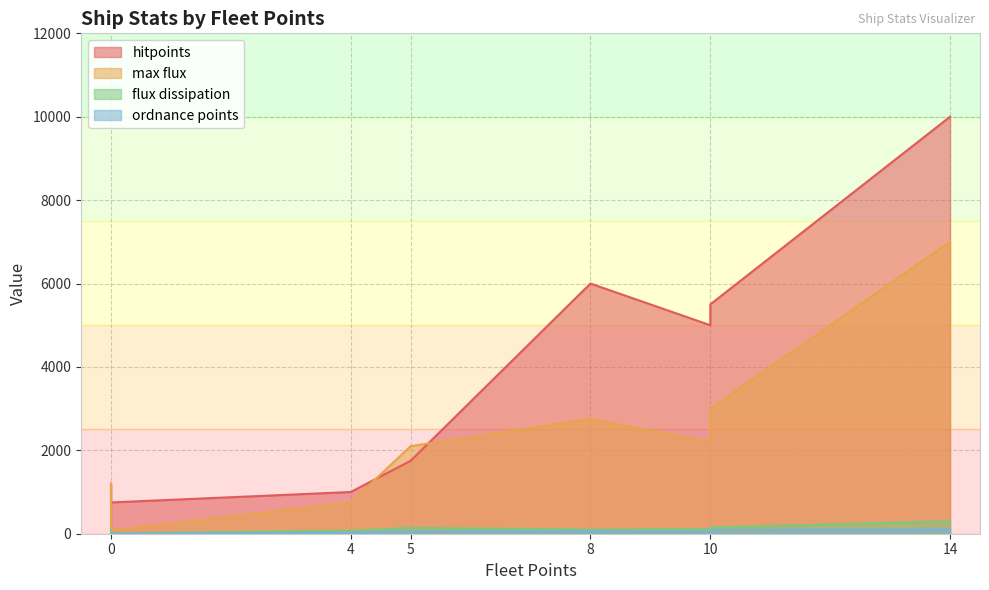

How many data points in hitpoints are above 1750?

4